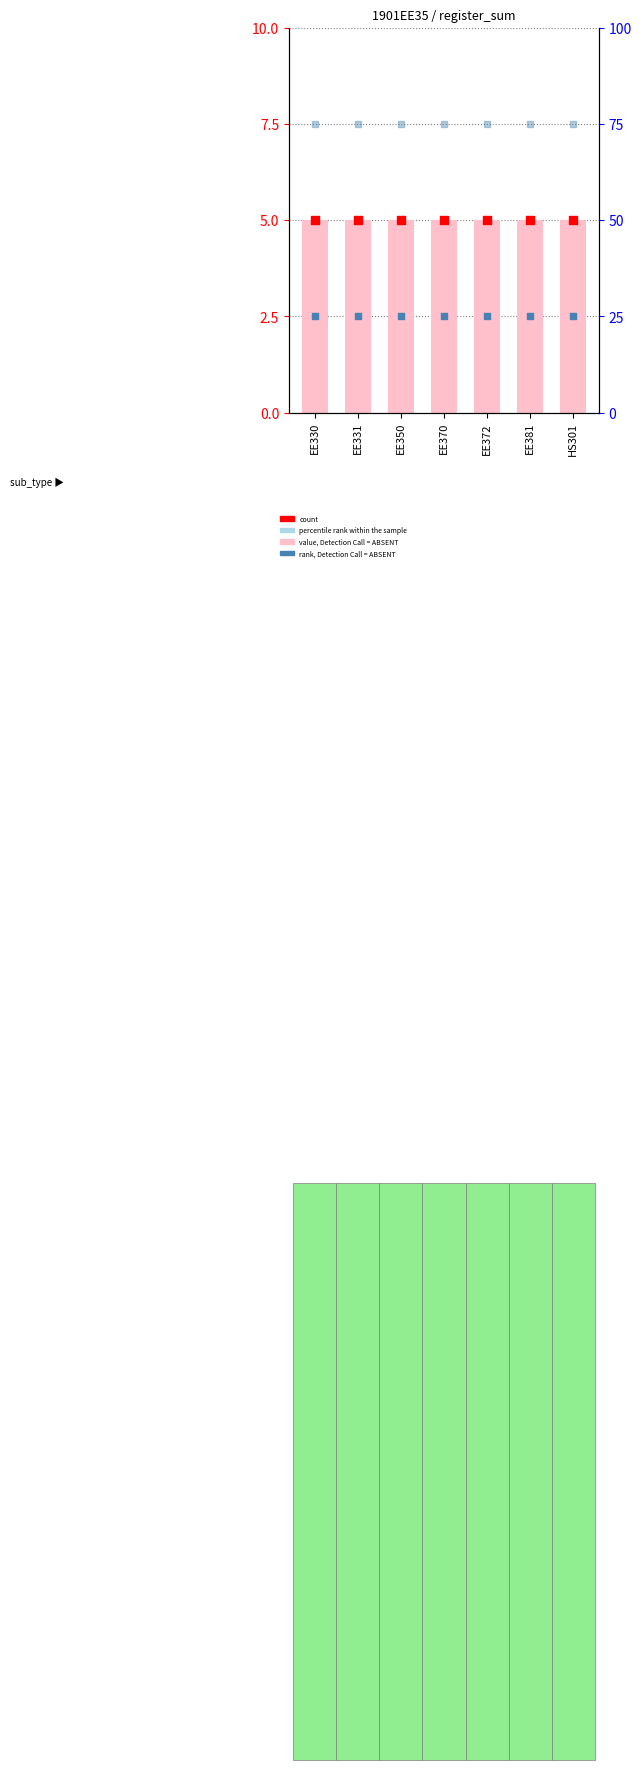

At how many categories does at least one series exceed 36?

7